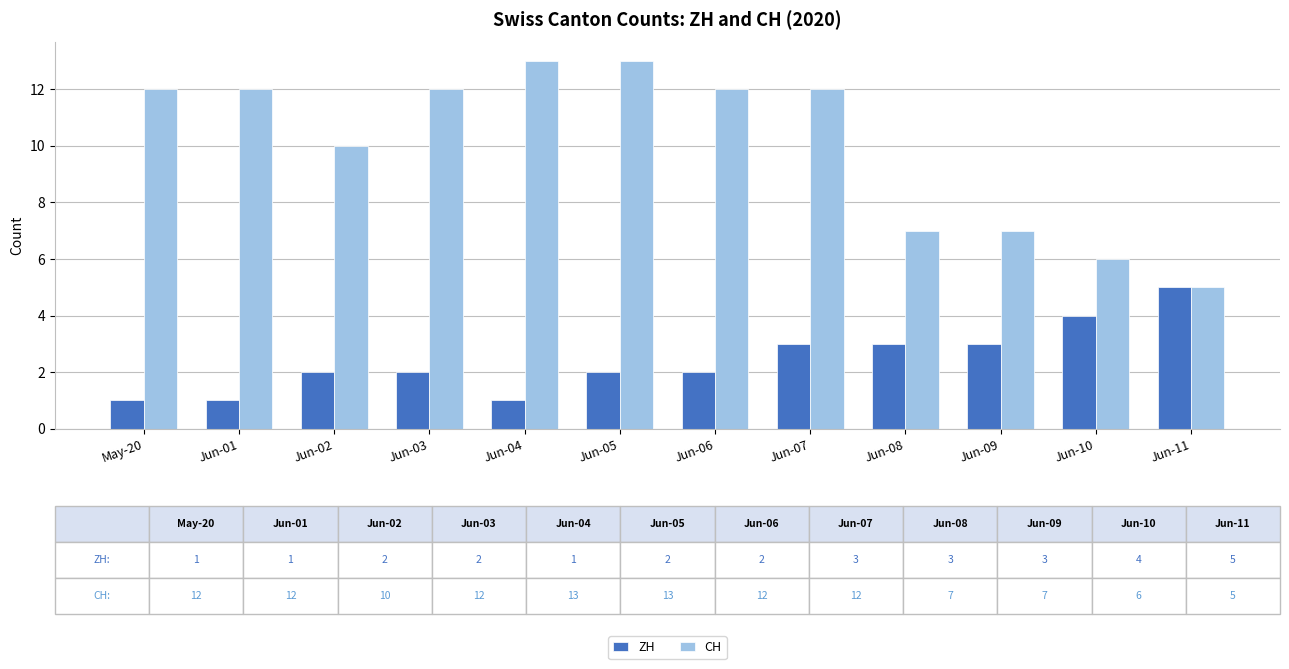

Where is CH nearest to the value 9?

Jun-02